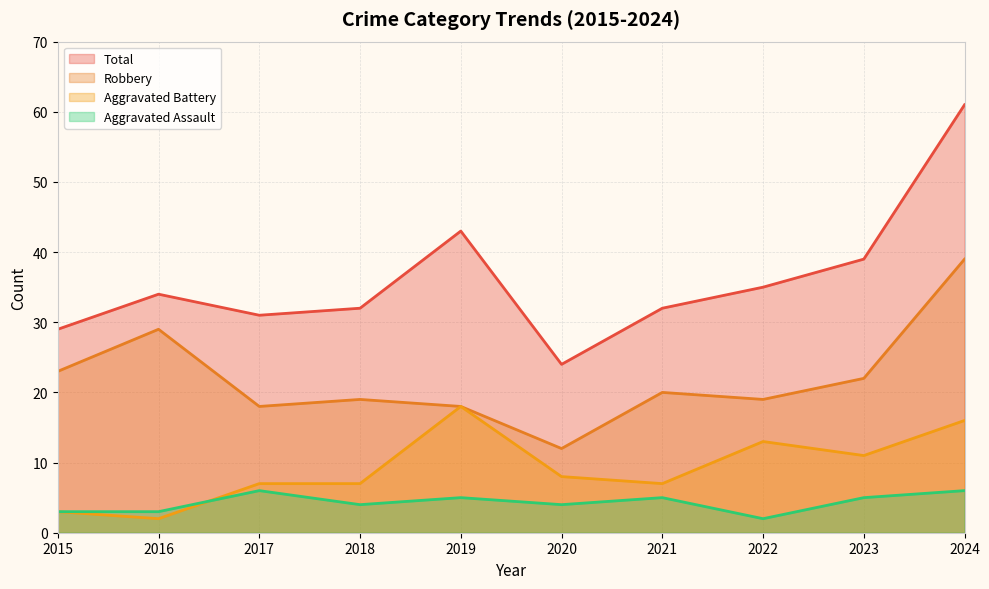

True or false: Robbery has a value of 12 at 2020.

True